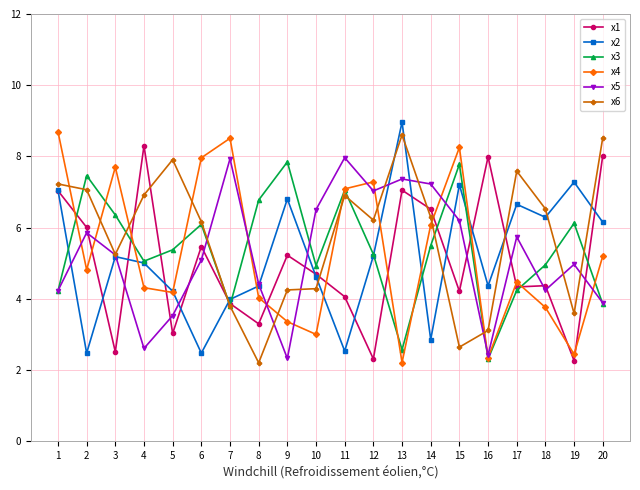

True or false: x6 has more than 0 interior local peaks.

True